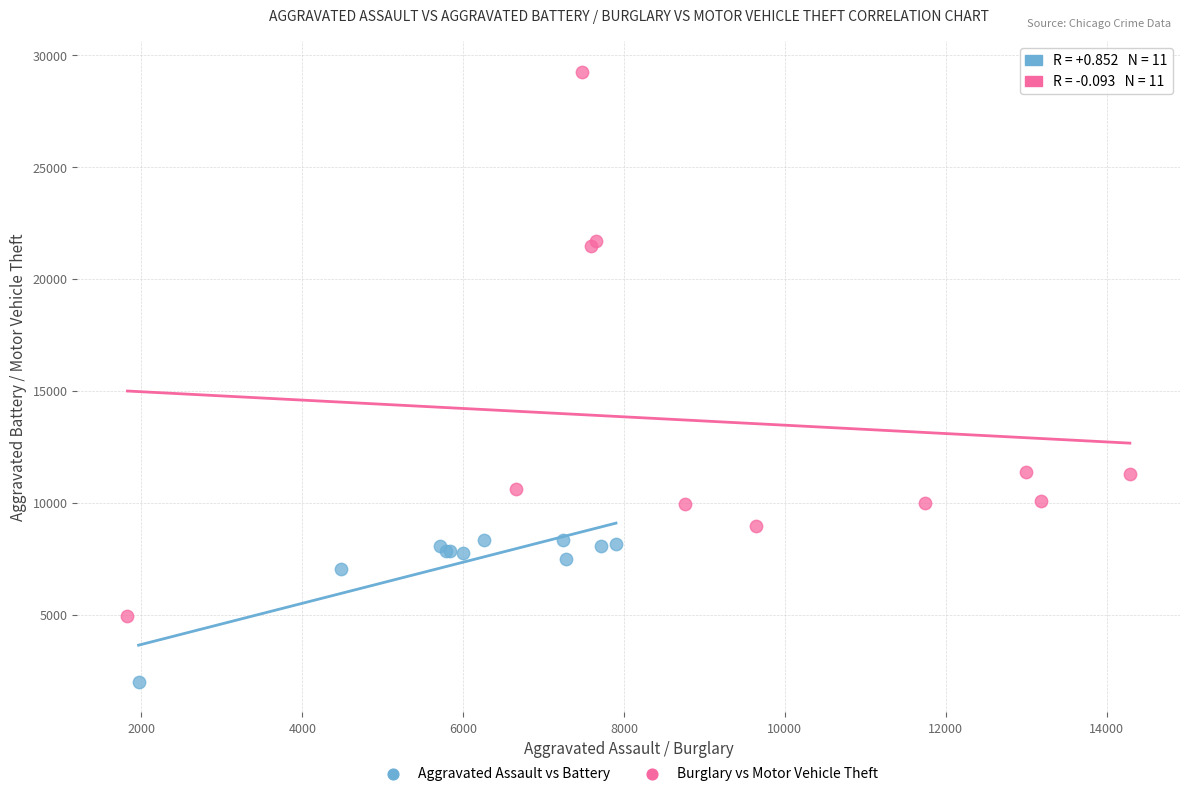

What are all the series names shown in the legend?

Aggravated Assault vs Battery, Burglary vs Motor Vehicle Theft